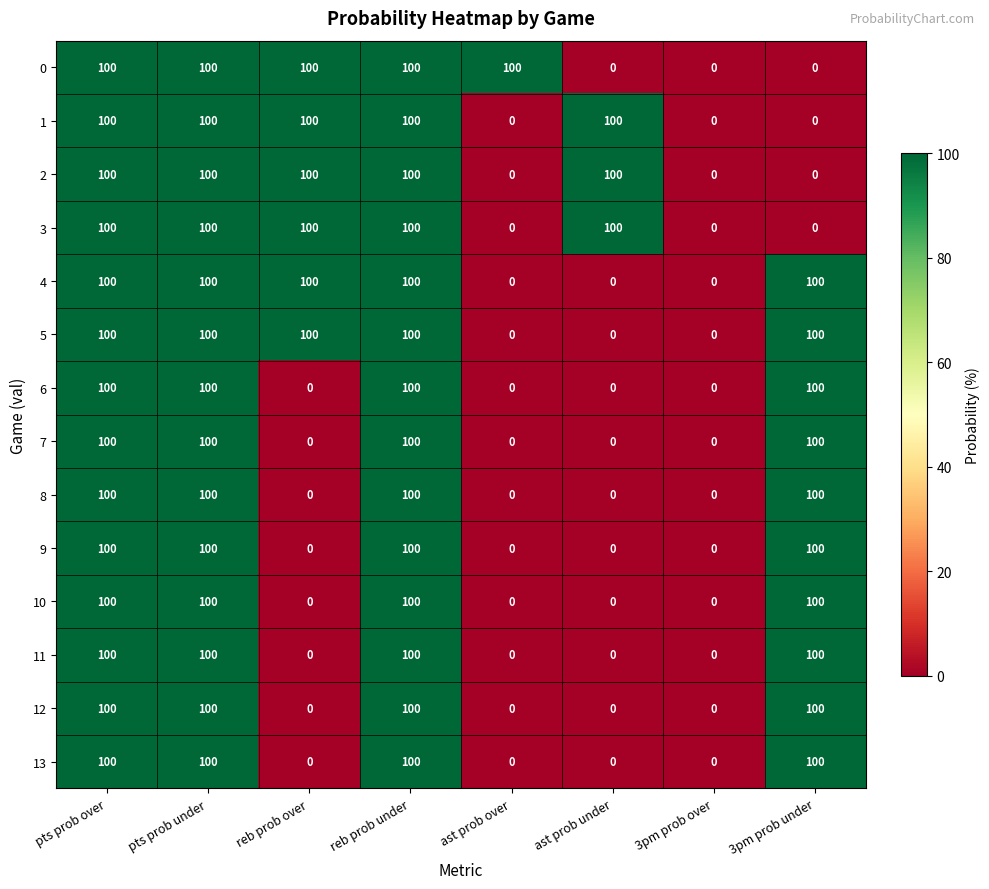

What is the highest value of the 6 series?

100